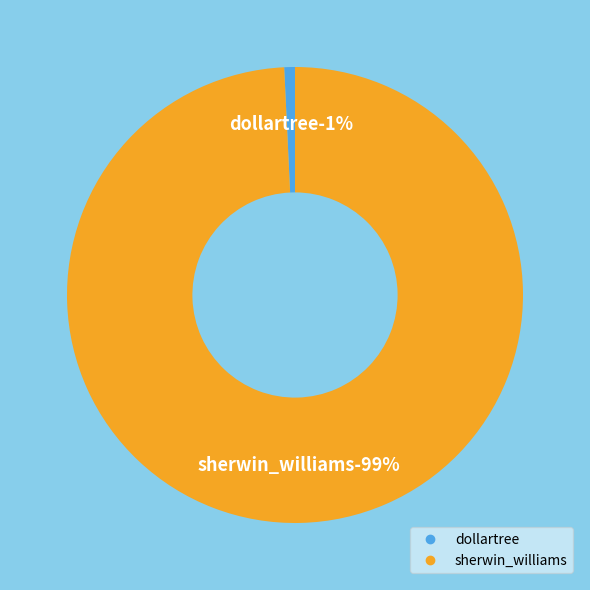

The dollartree slice represents 1% of the pie. True or false?

True